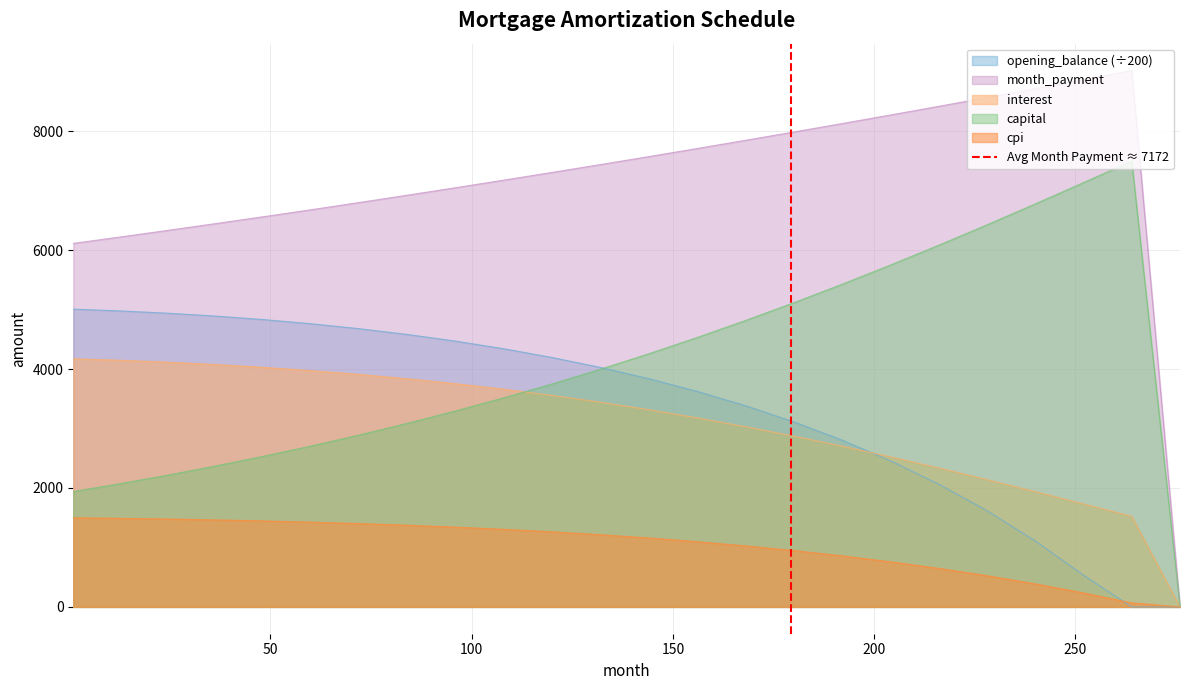

What is the highest value of the cpi series?

1499.3